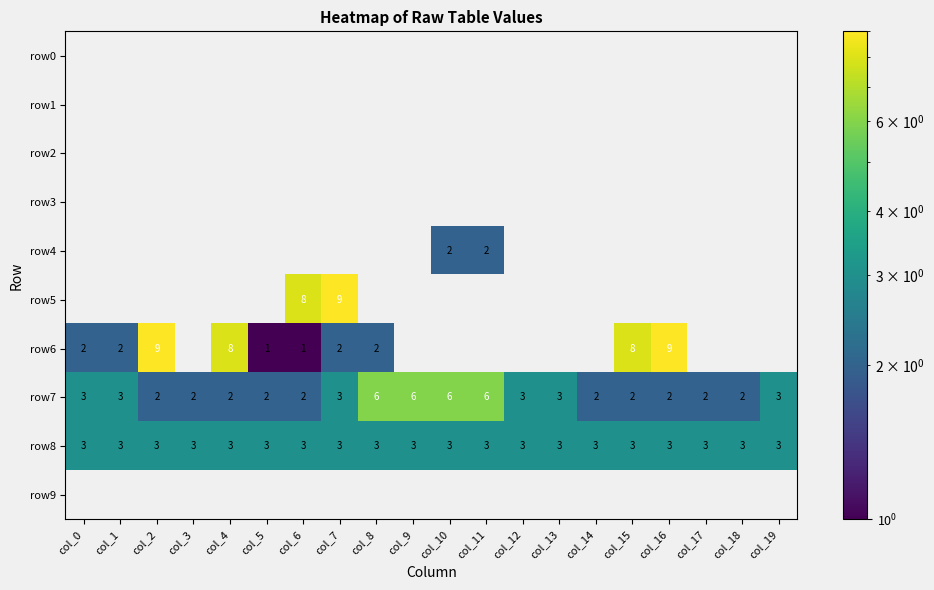

What is the difference between the highest and lowest values at col_2?

9